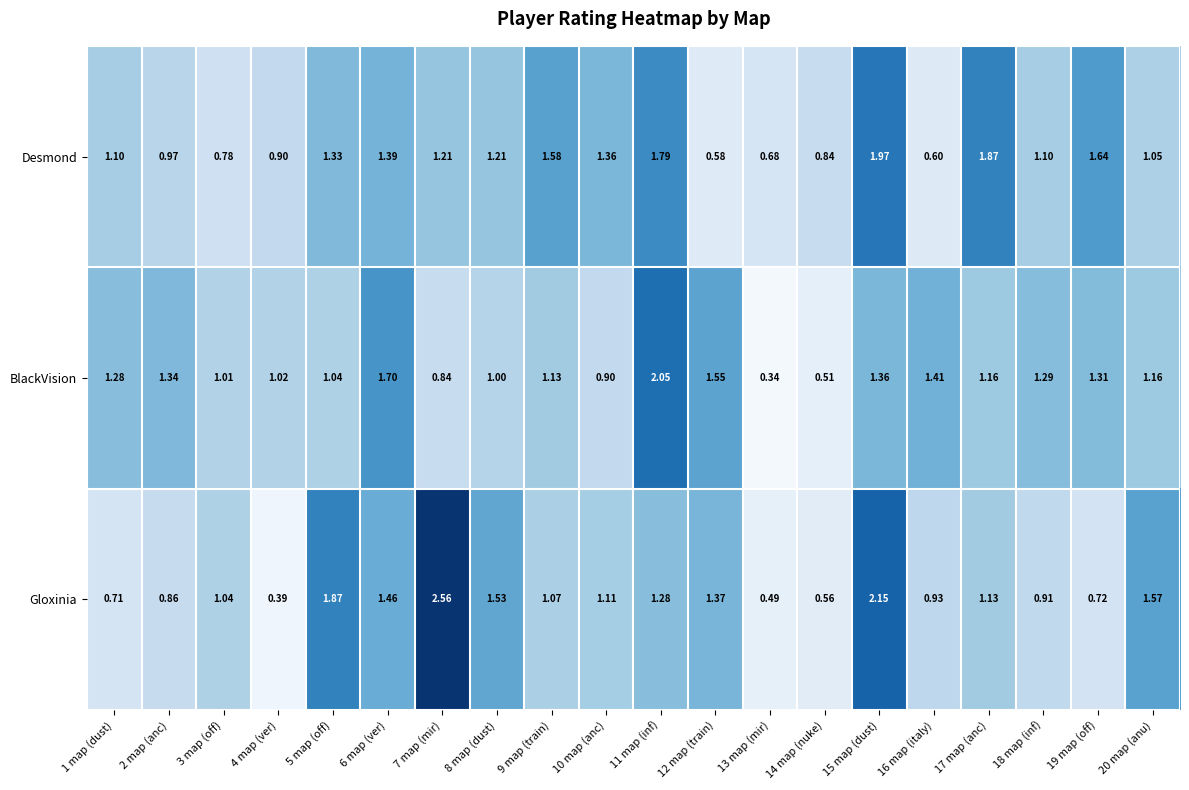

Is the value of Gloxinia at 13 map (mir) greater than the value of BlackVision at 4 map (ver)?

No